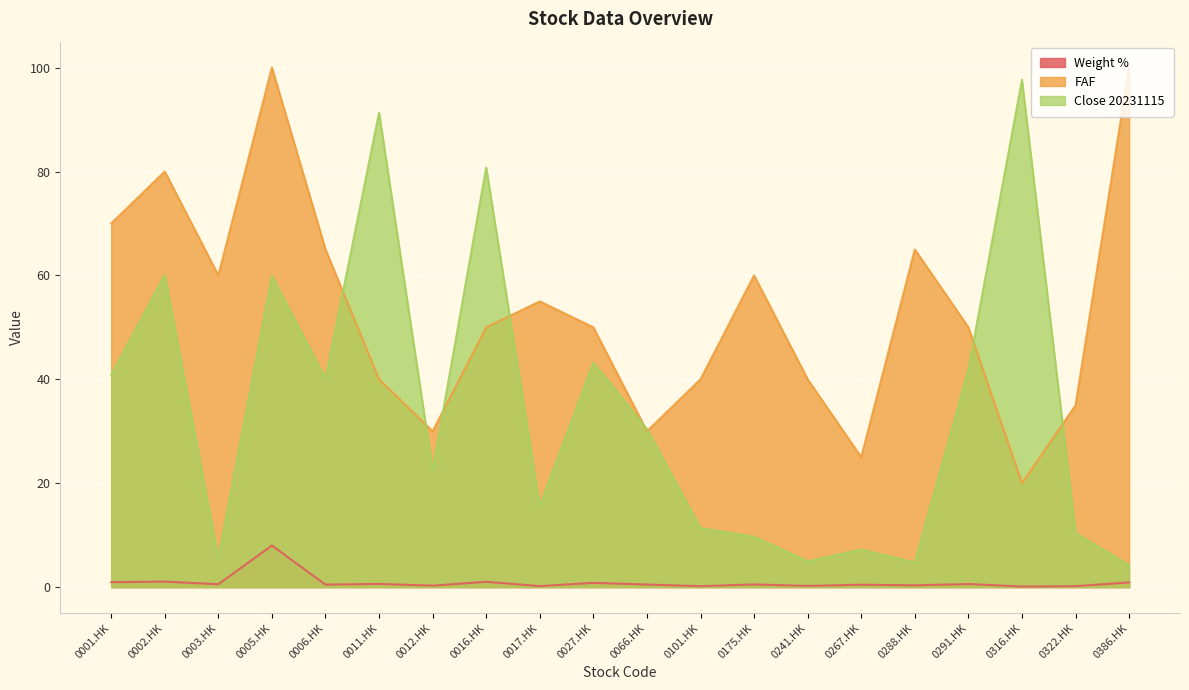

True or false: Weight % has more than 2 points higher than both neighbors.

True